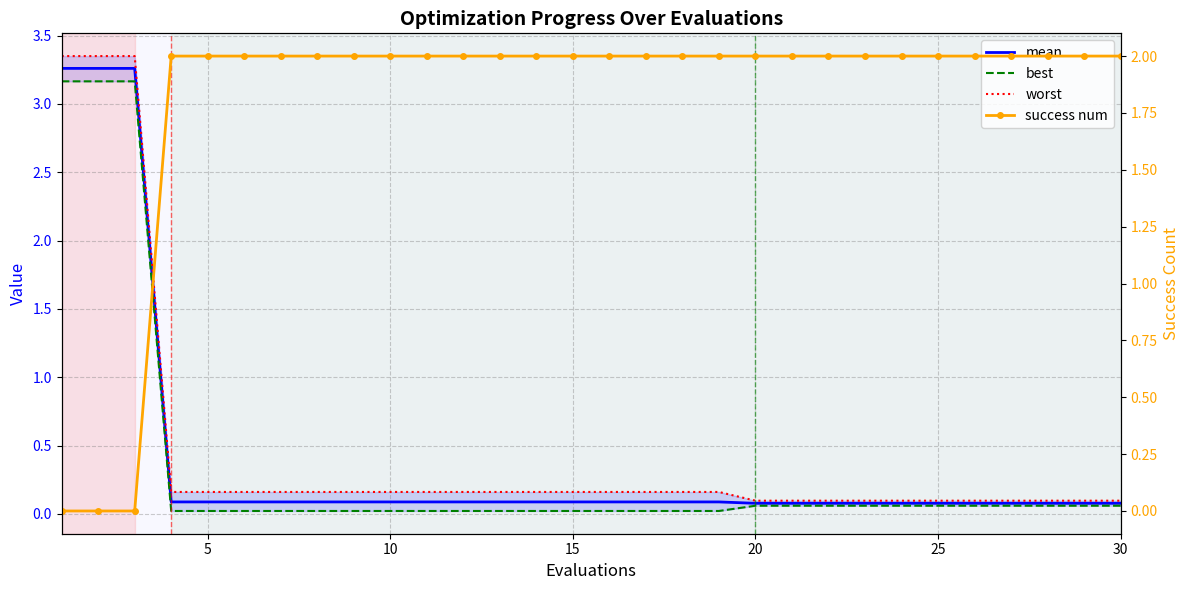

Rank the series at 5 from lowest to highest value.

best, mean, worst, success num